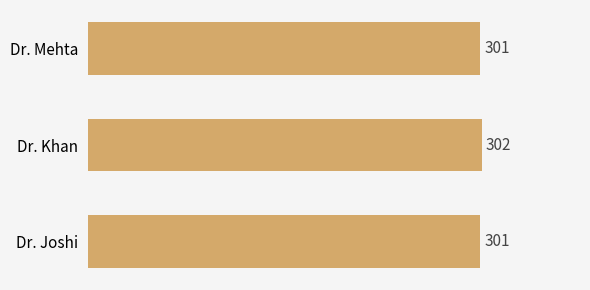

Reading bottom to top, transcribe all the data shown in this chart.

301	302	301